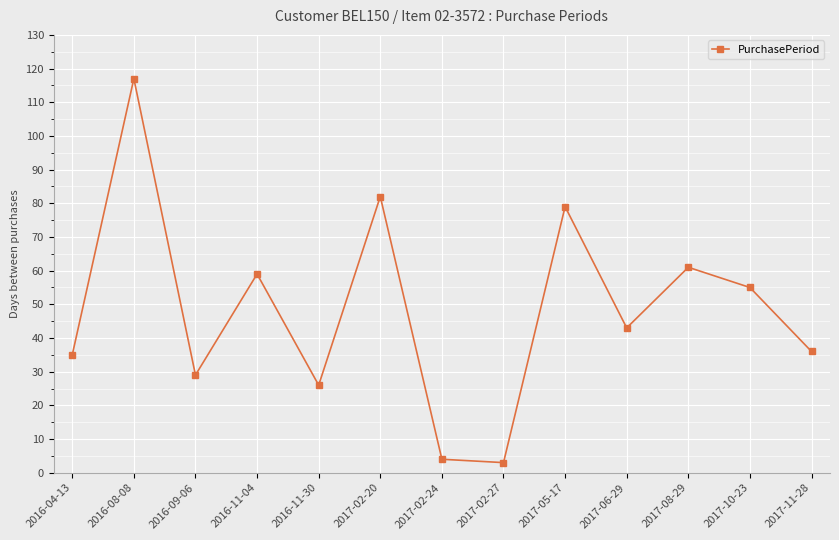

What is the minimum value shown in the chart?

3